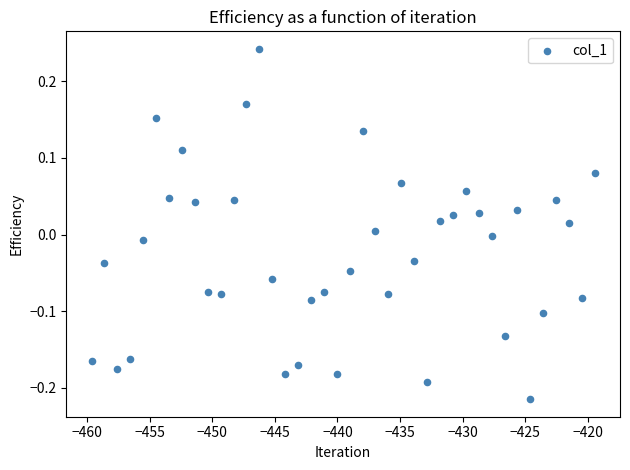

What is the range of X values (max minus min)?

40.2